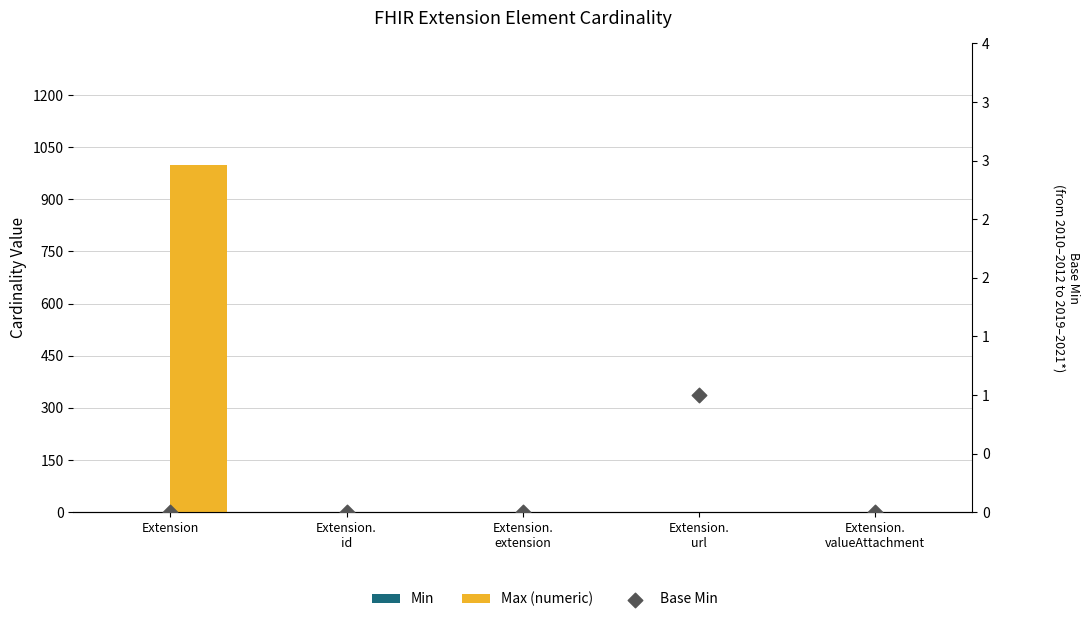

Which series reaches the maximum Y coordinate?

Max (numeric)